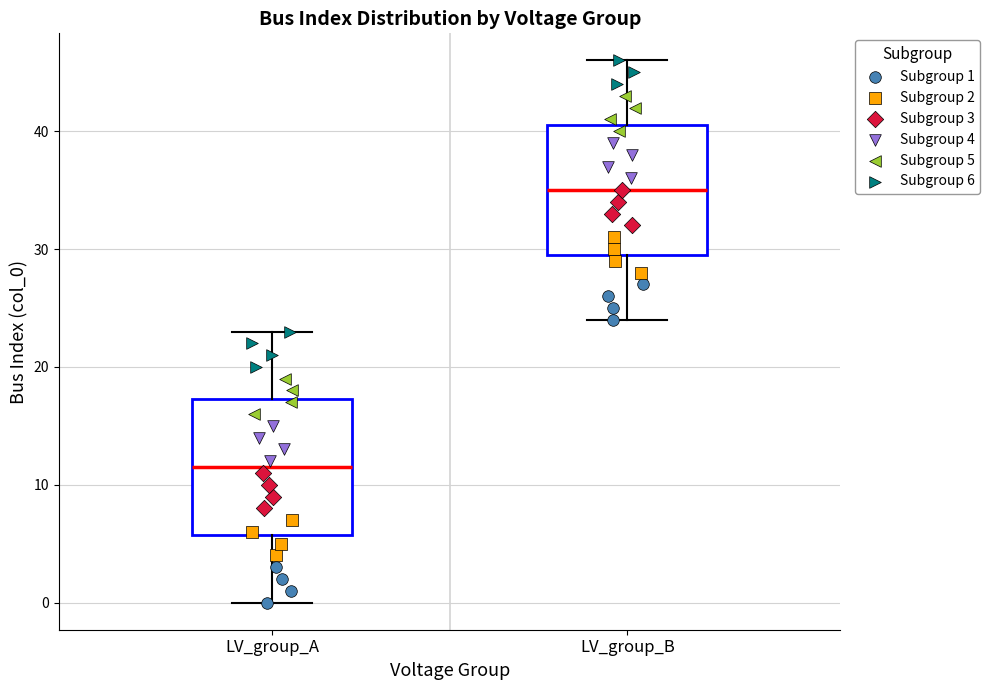

Reading left to right, transcribe this box plot: for each box, give where its median line is, the range the box spans, and where its two whiskers end, as read against the y-axis. The values are not printed on the chart, so give them approximately, as read against the axis.

LV_group_A: median 12, box 6 to 17, whiskers 0 to 23
LV_group_B: median 35, box 30 to 41, whiskers 24 to 46